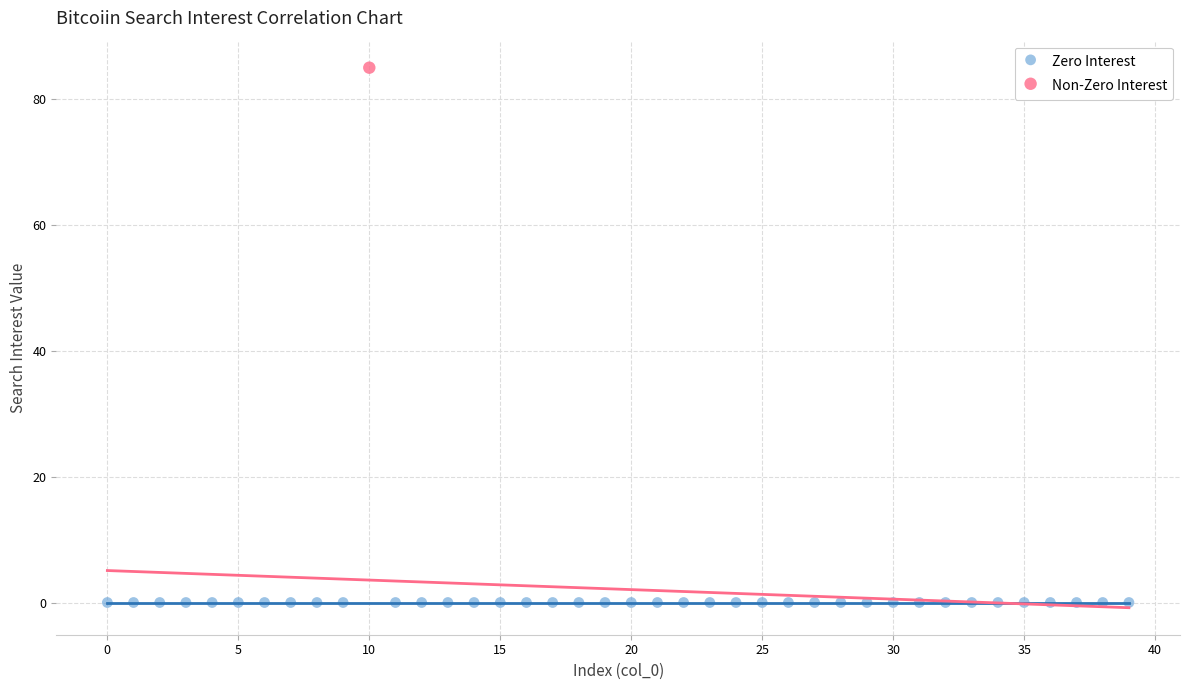

Which series reaches the maximum Y coordinate?

Non-Zero Interest